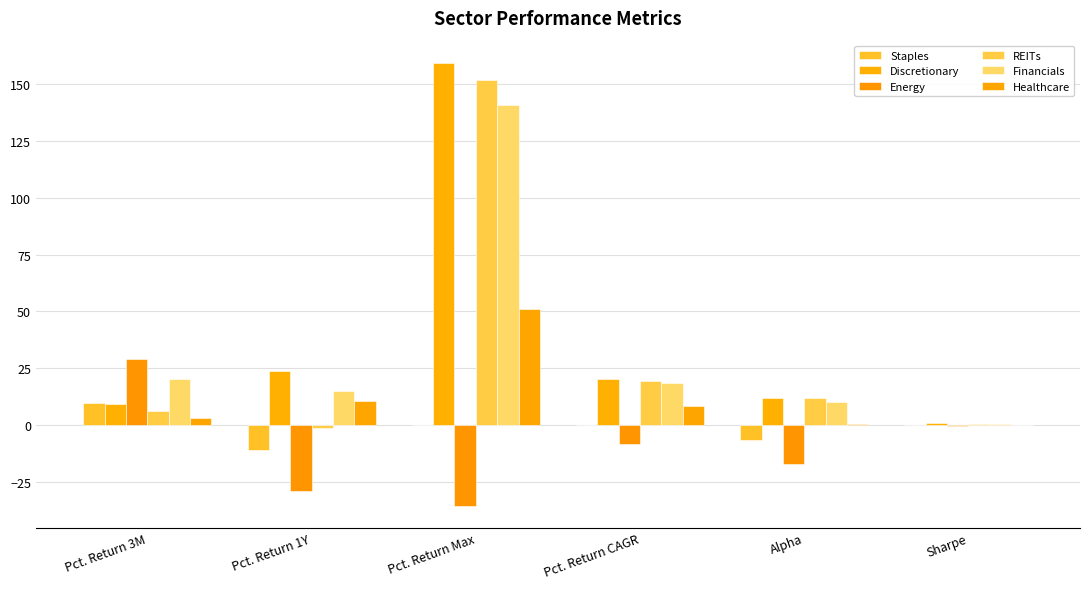

How many categories are shown in the chart?

6